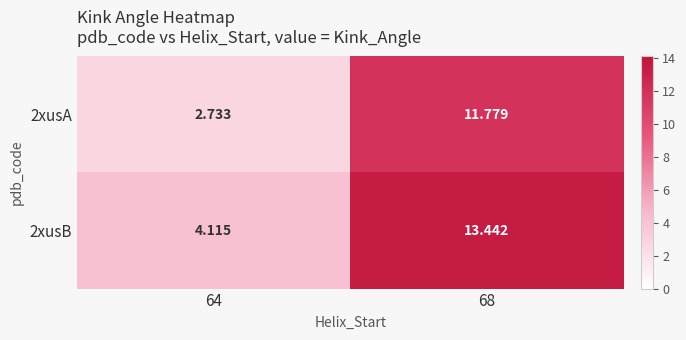

Is the value of 2xusA at 68 greater than the value of 2xusB at 64?

Yes